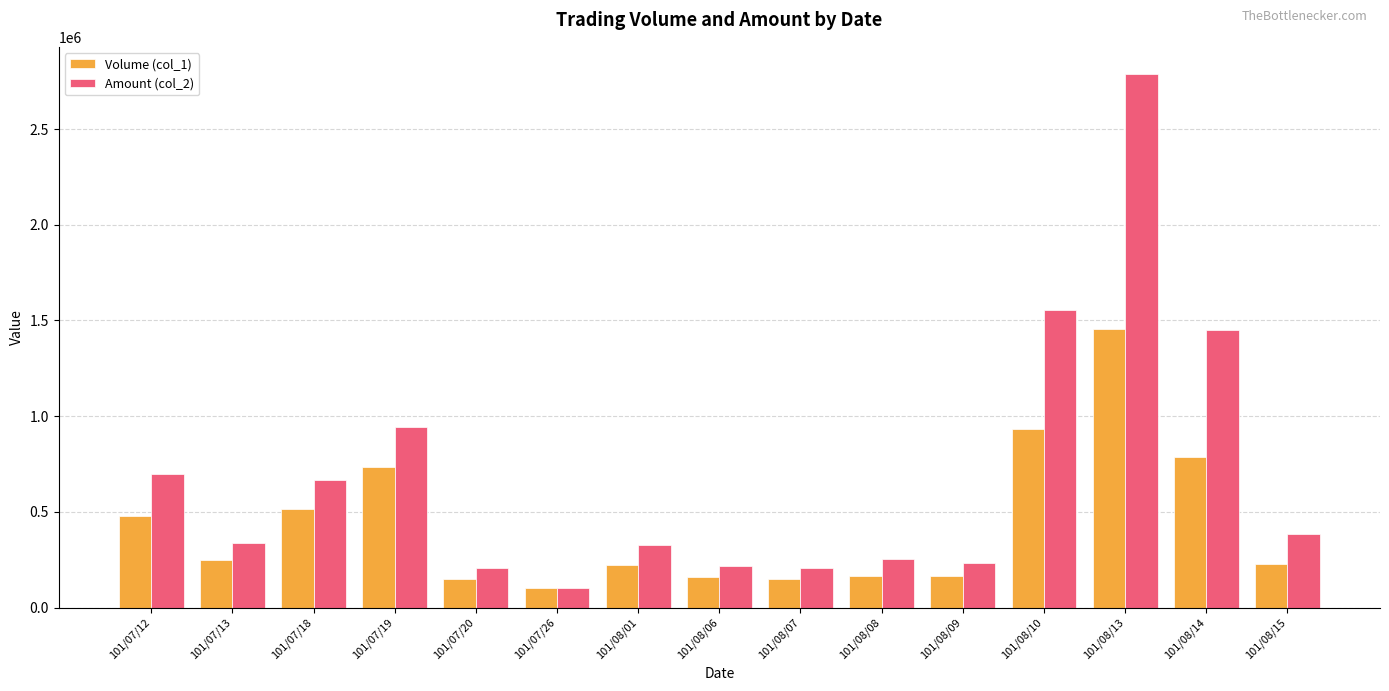

At 101/08/07, list the series in order from largest to smallest.

Amount (col_2), Volume (col_1)